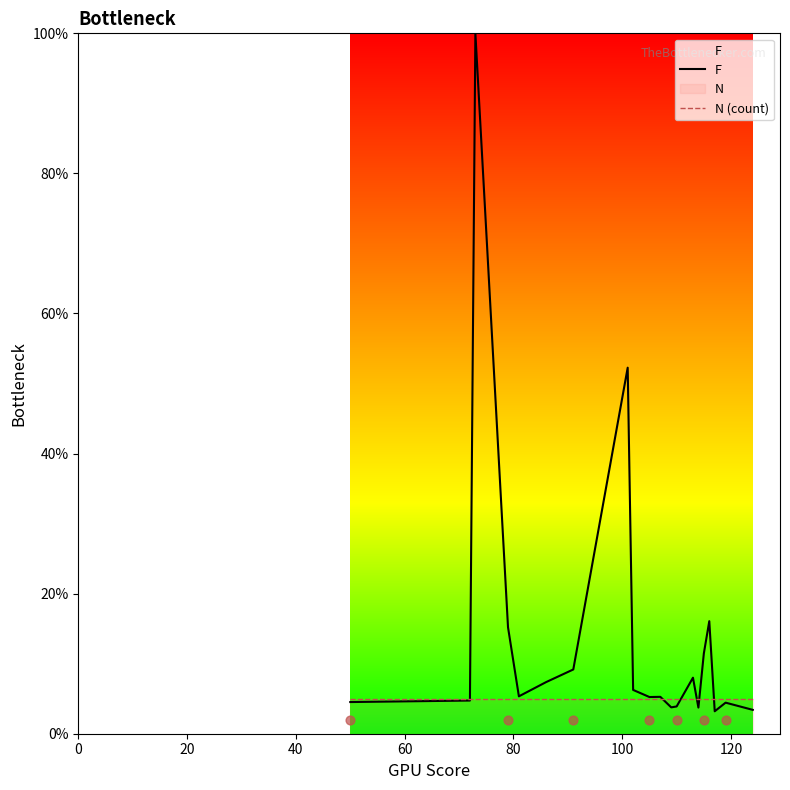

What is the maximum value for F?

100.0